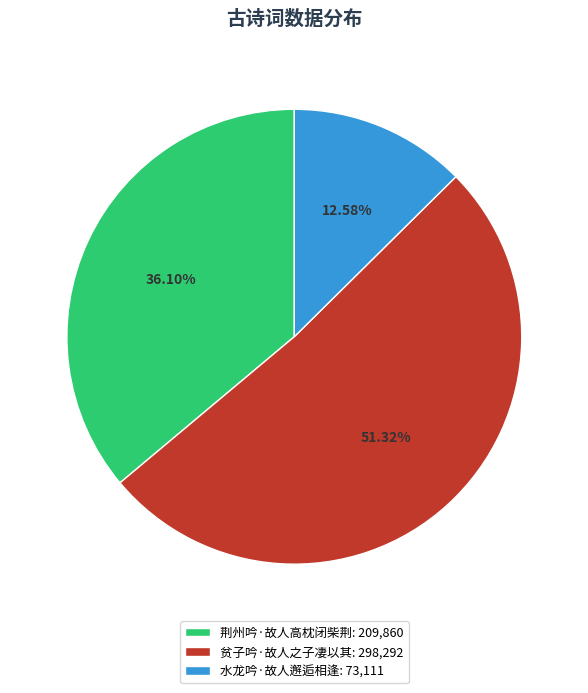

Does any single category account for the majority?

Yes